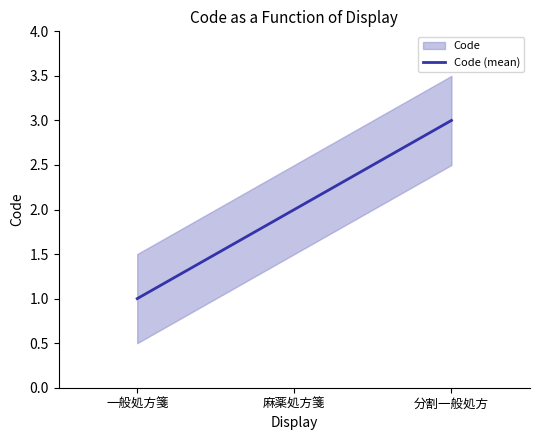

True or false: the data shows 4 at 分割一般処方.

False